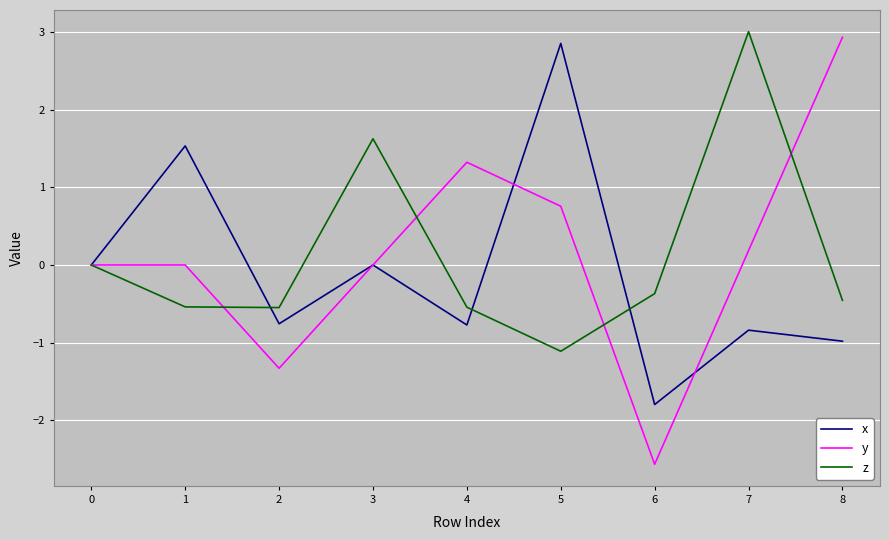

How many interior local peaks does the z series have?

2